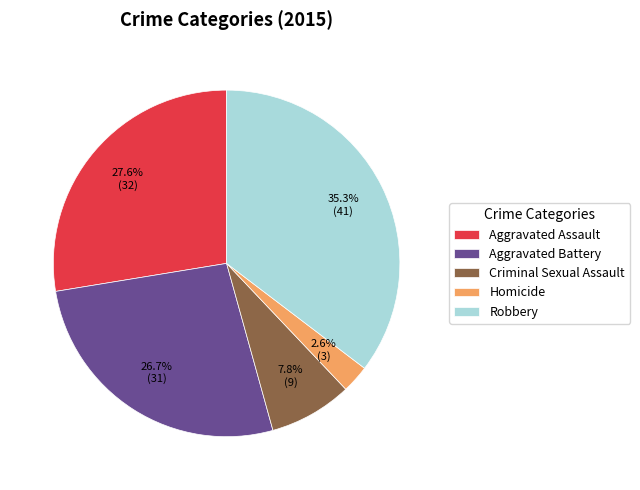

What is the ratio of the value at Aggravated Assault to the value at Aggravated Battery?

1.0